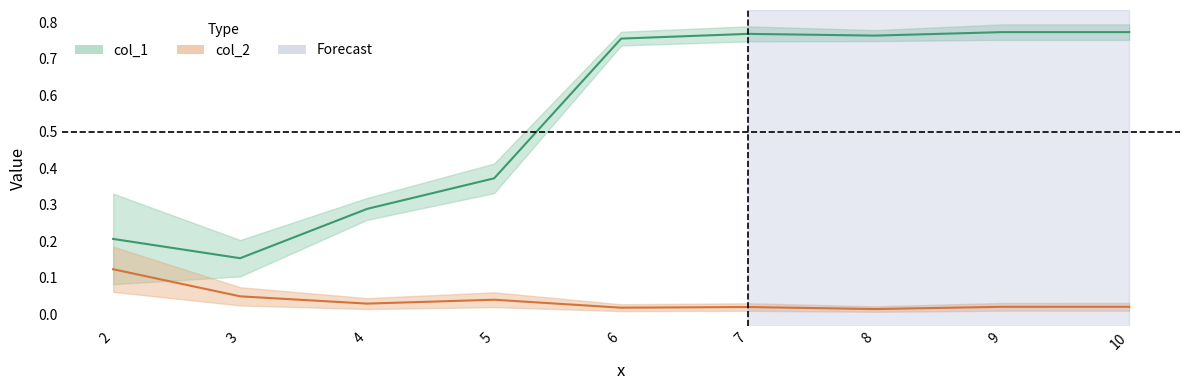

Is it true that col_2 equals 0.0 at 6?

False